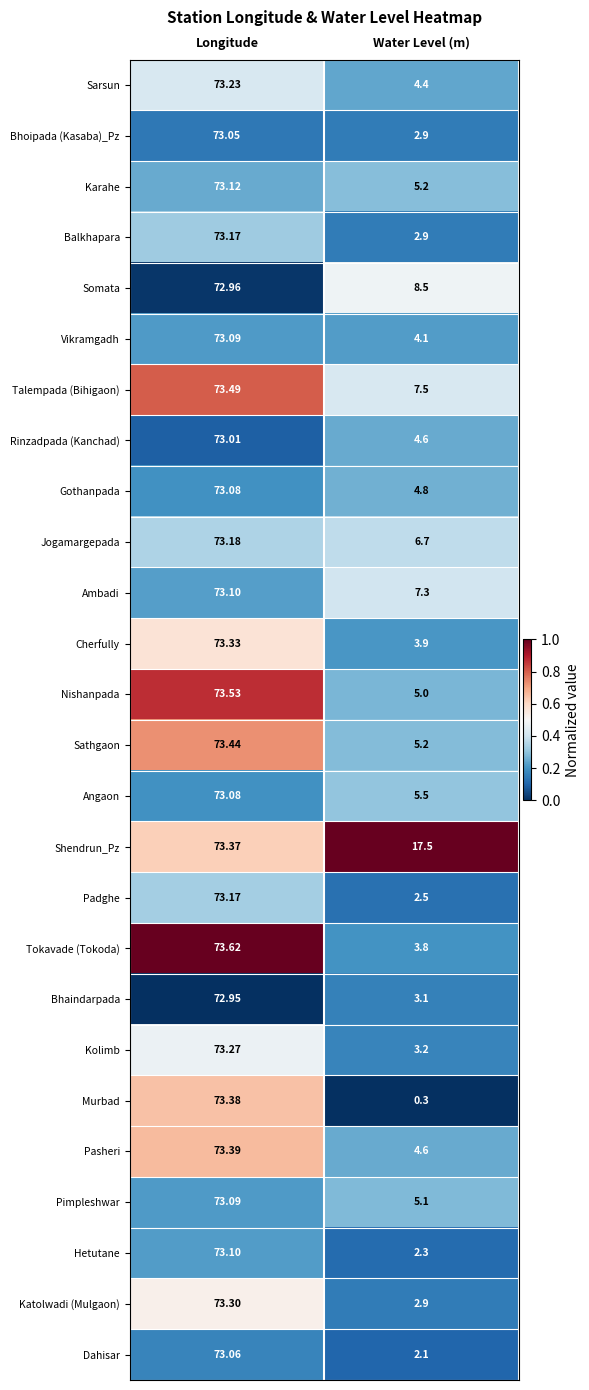

At which label does Tokavade (Tokoda) first exceed 73?

Longitude